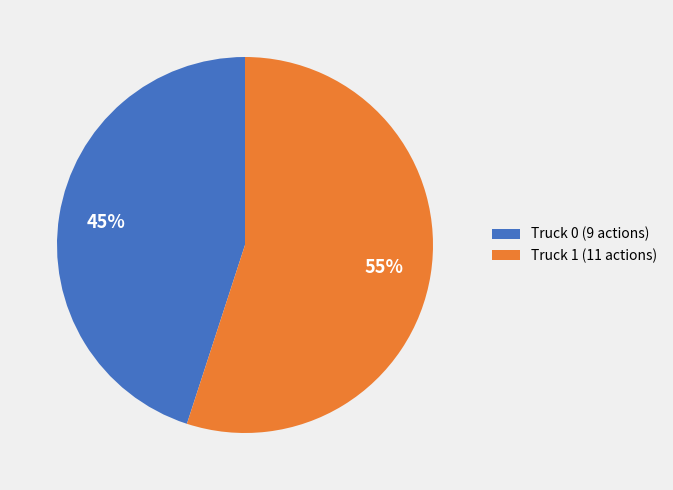

Which category accounts for the majority?

Truck 1